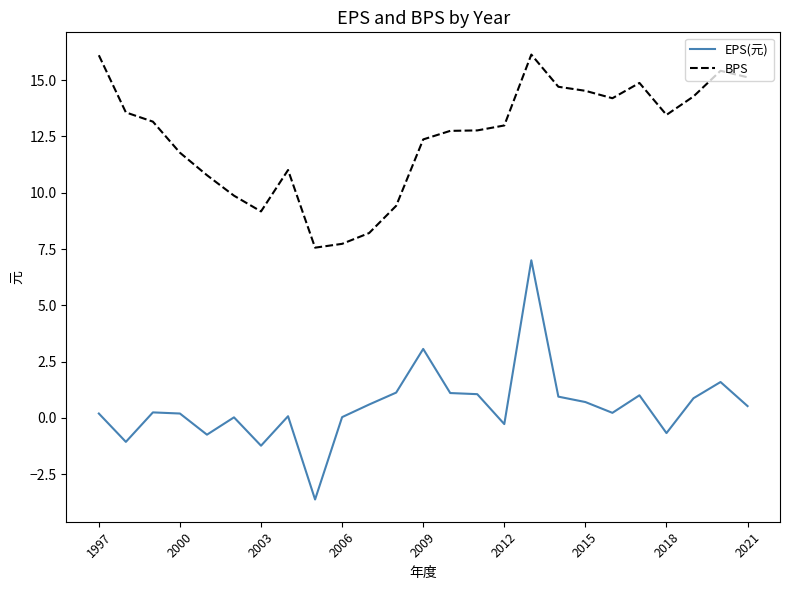

What is the smallest value displayed?

-3.6